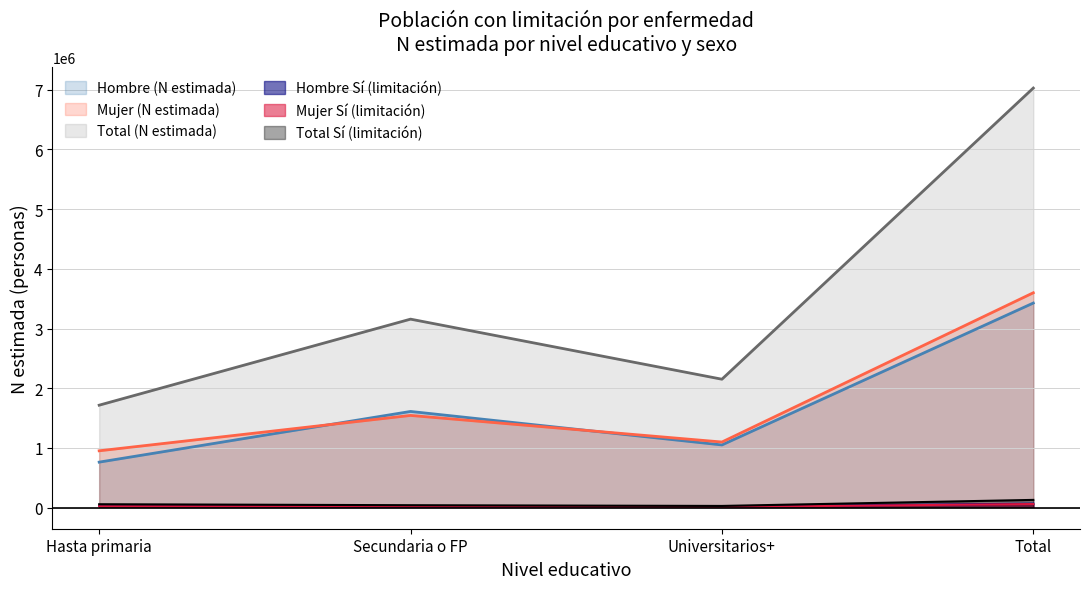

Which series has the widest spread of values?

Total (N estimada)